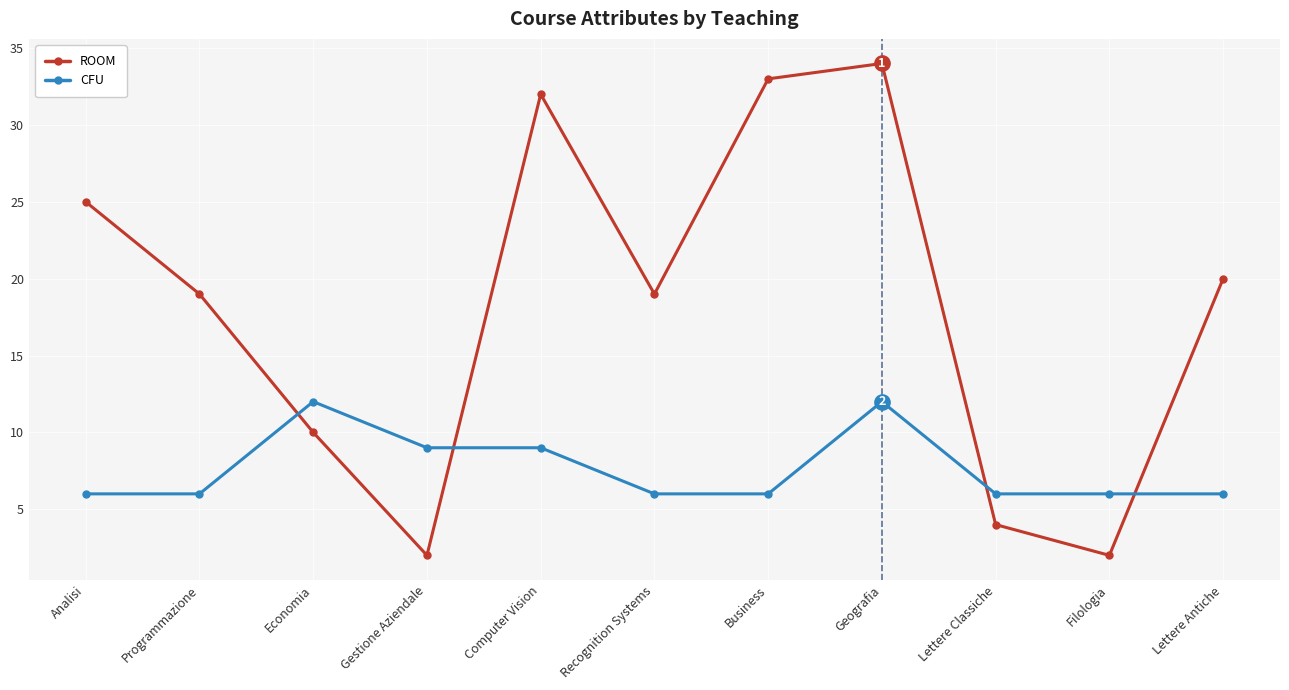

How many CFU values are between 6 and 9?

9